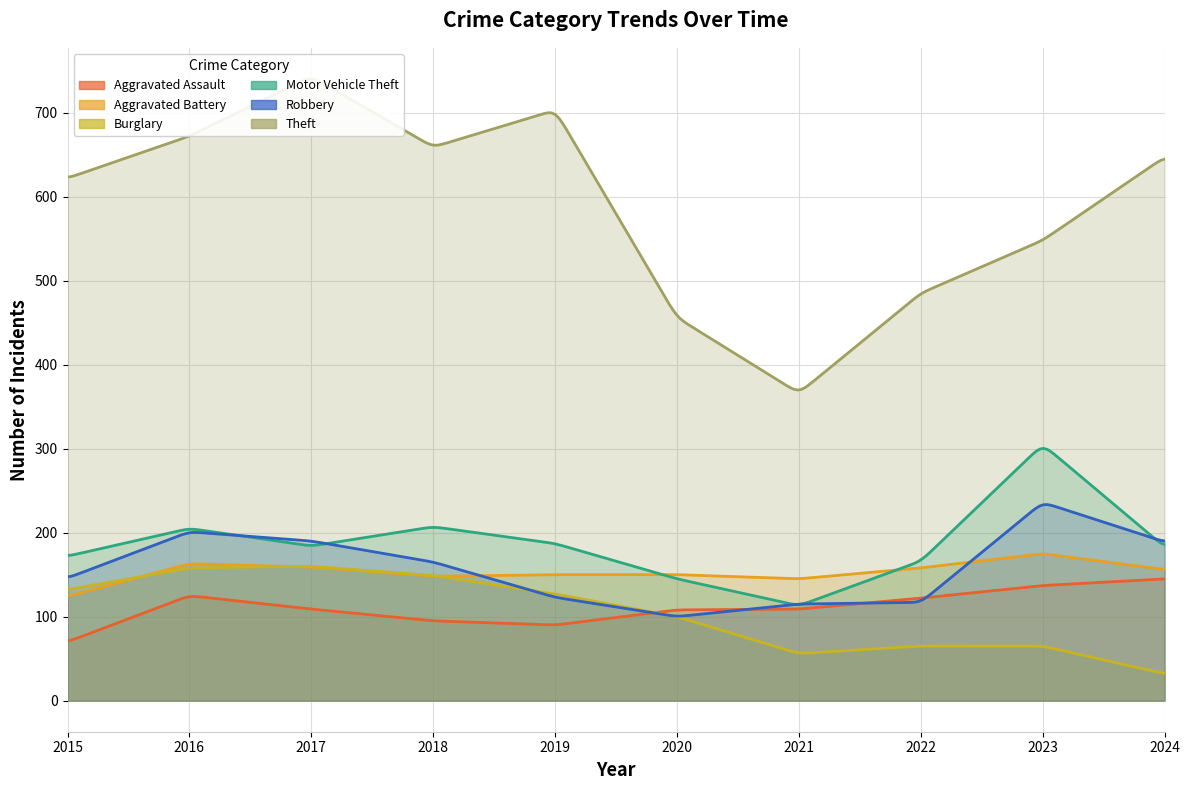

At which category is the sum across all series the highest?

2017